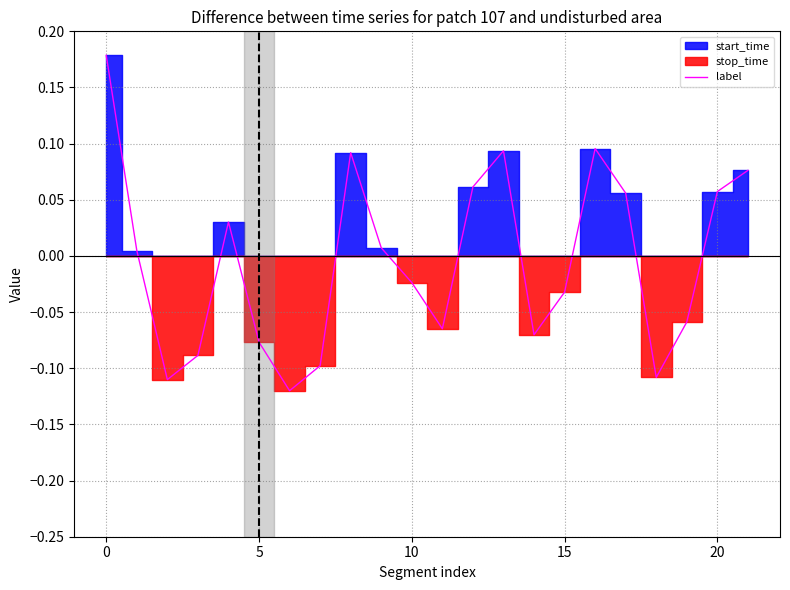

Is it true that the value at 17 is 0.1?

True